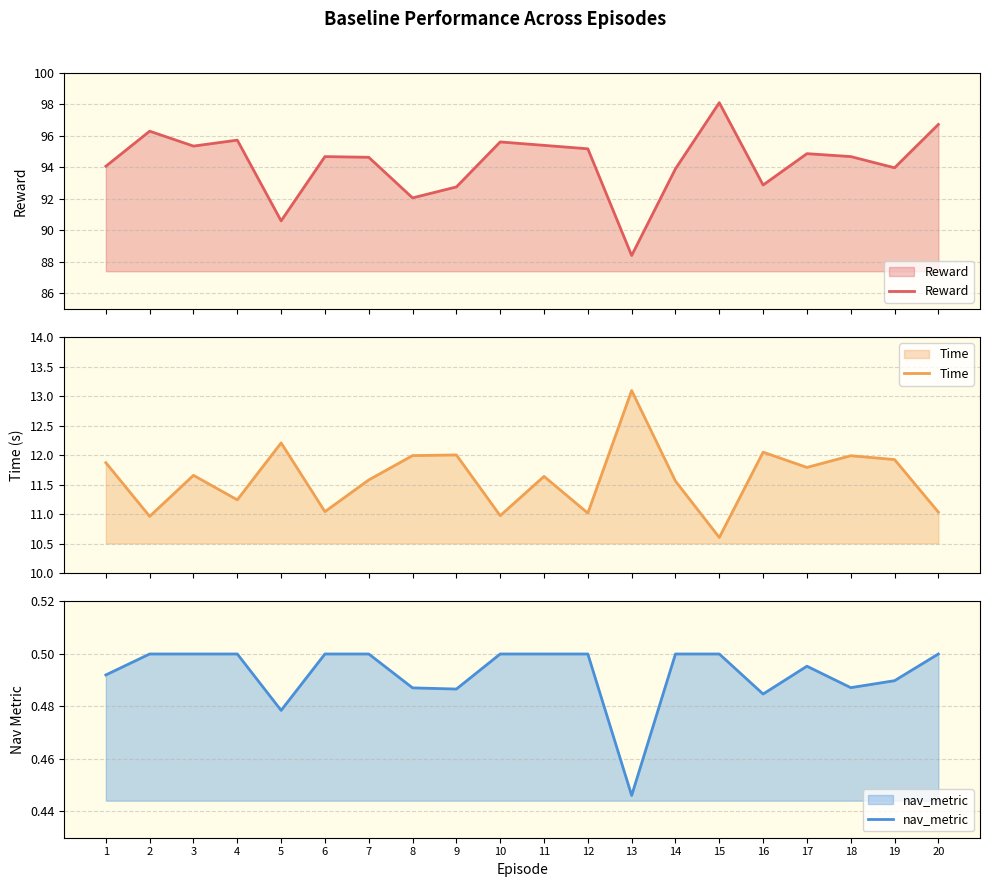

How many data points in Time are above 11?

17